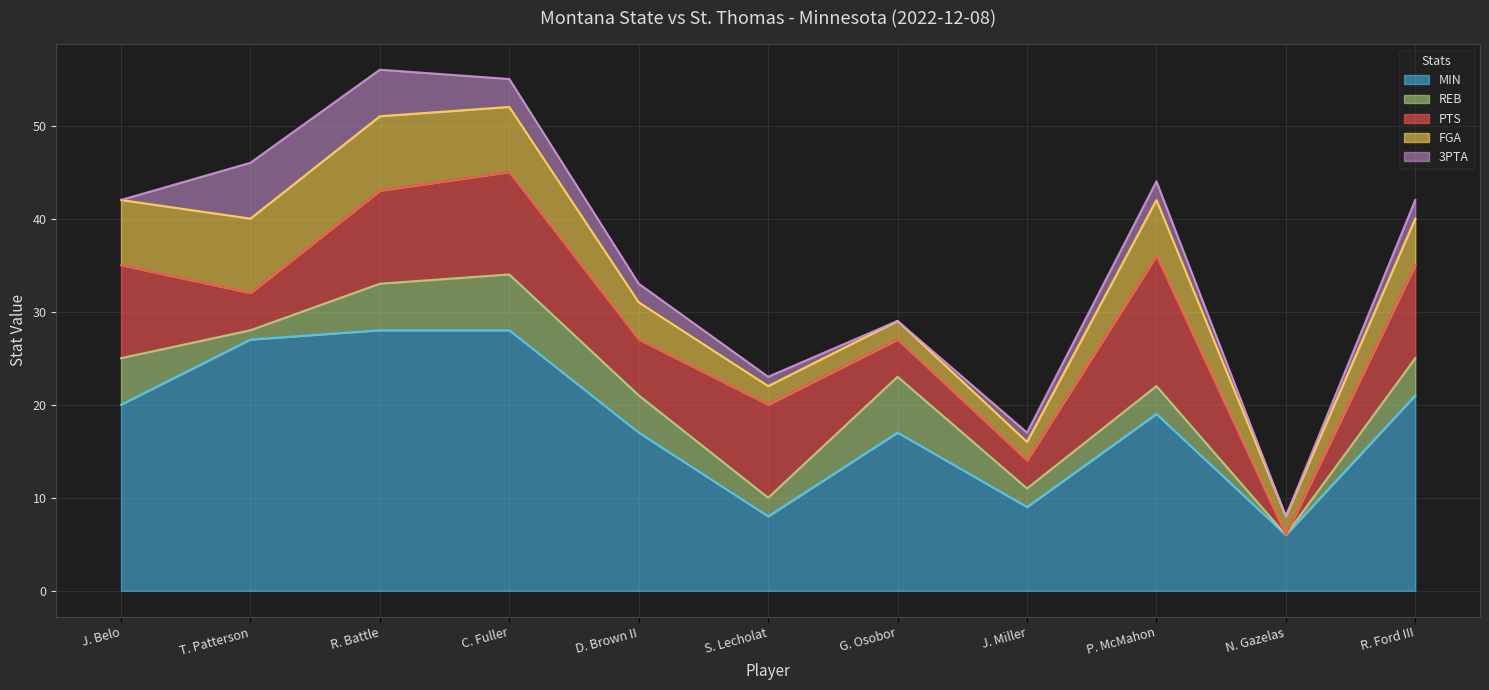

Is the value of PTS at D. Brown II greater than the value of REB at J. Belo?

Yes